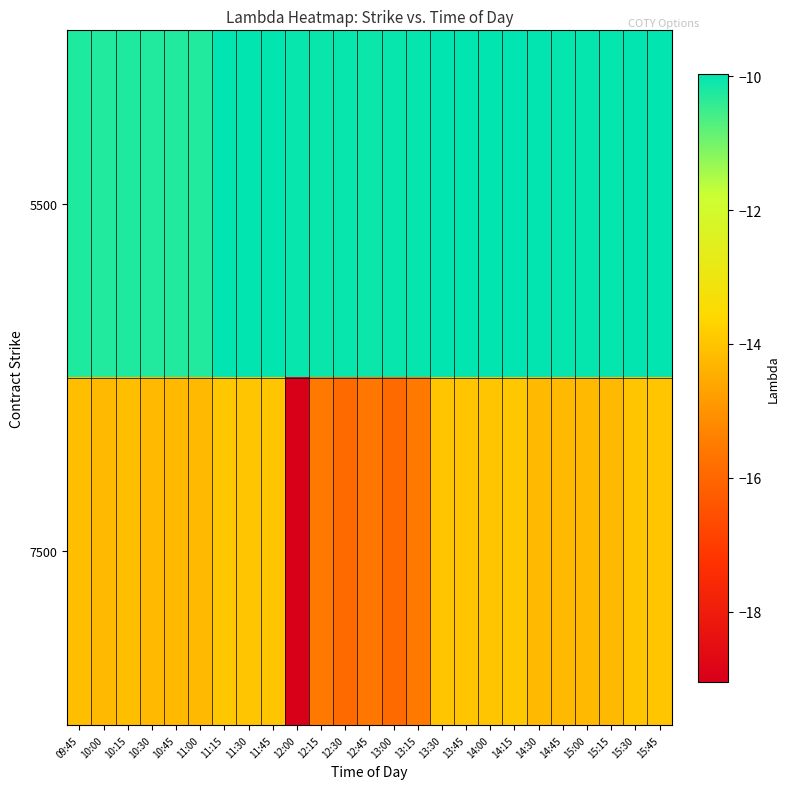

Which series has the largest total across all categories?

5500